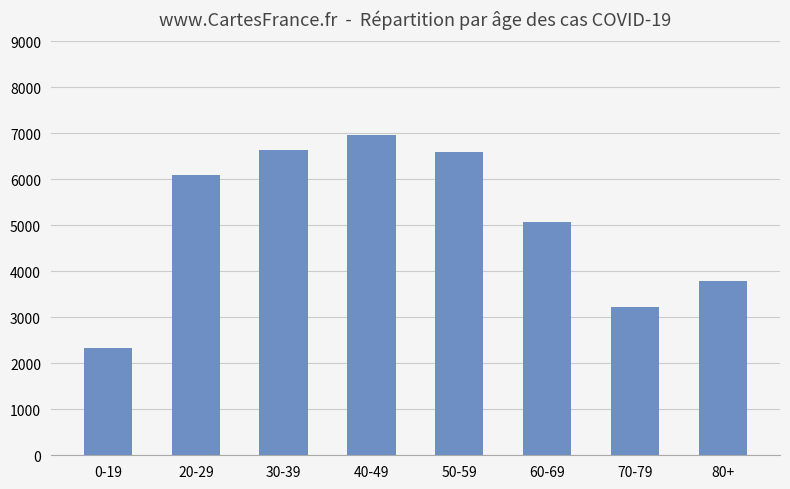

Is it true that the value at 30-39 is 6644?

True